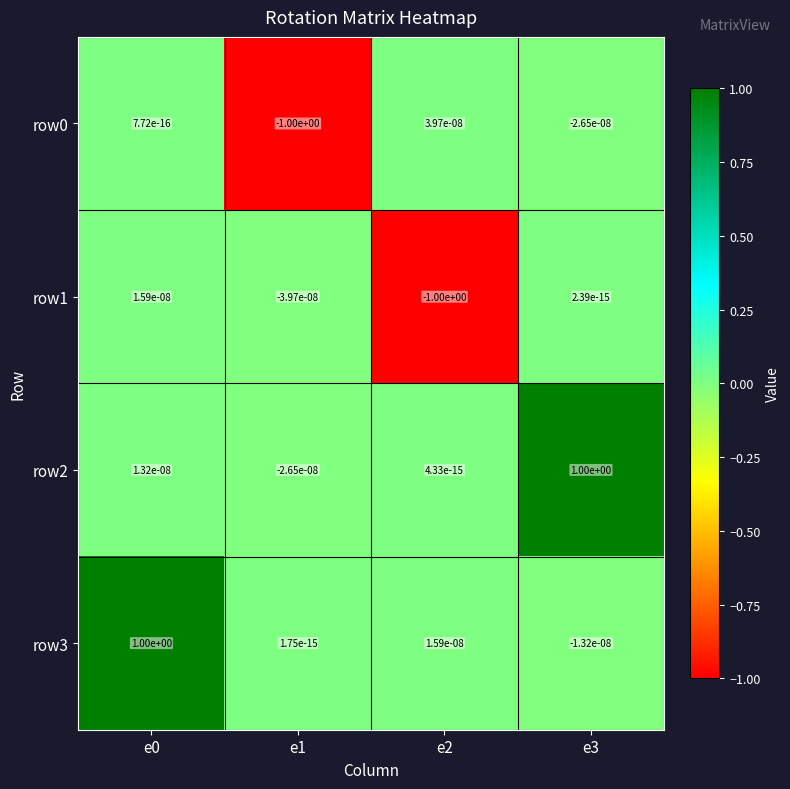

At how many categories does at least one series exceed 0?

4